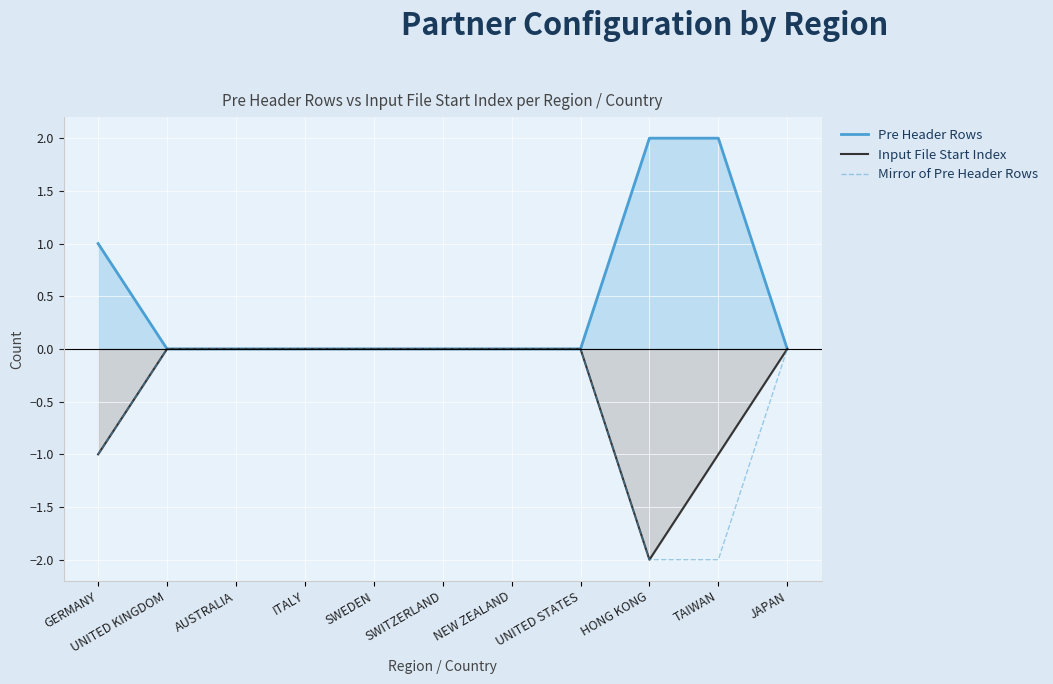

What is the difference between the maximum and minimum values in the Mirror of Pre Header Rows series?

2